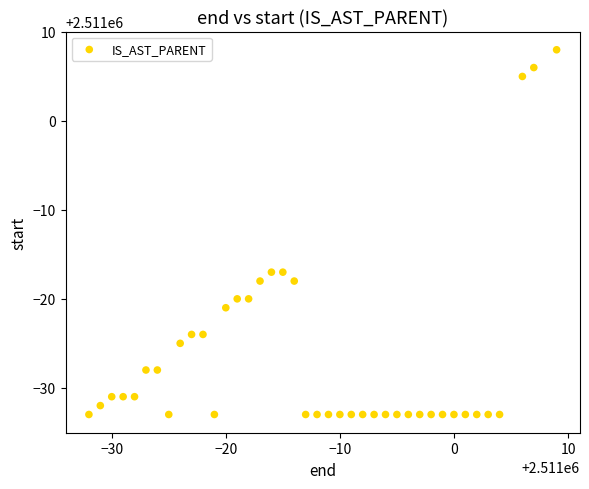

What is the range of Y values (max minus min)?

41